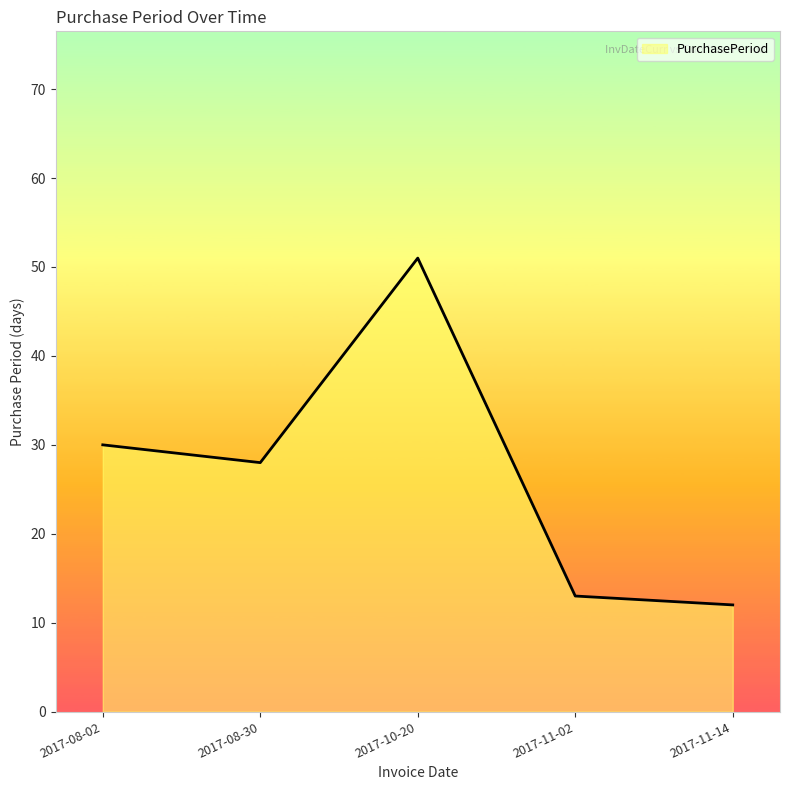

What is the ratio of the value at 2017-08-30 to the value at 2017-11-02?

2.2